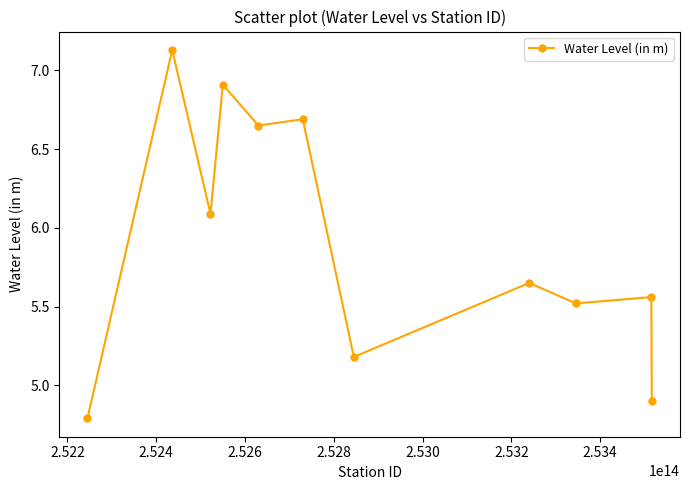

What is the minimum value shown in the chart?

4.8